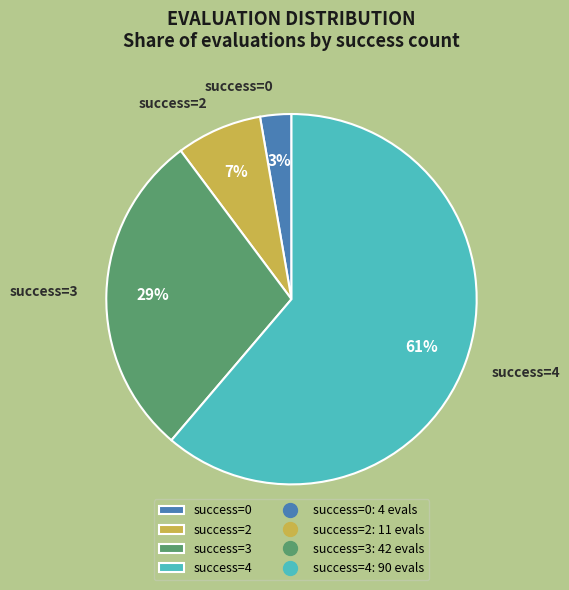

Does success=4 account for over 50% of the chart?

Yes